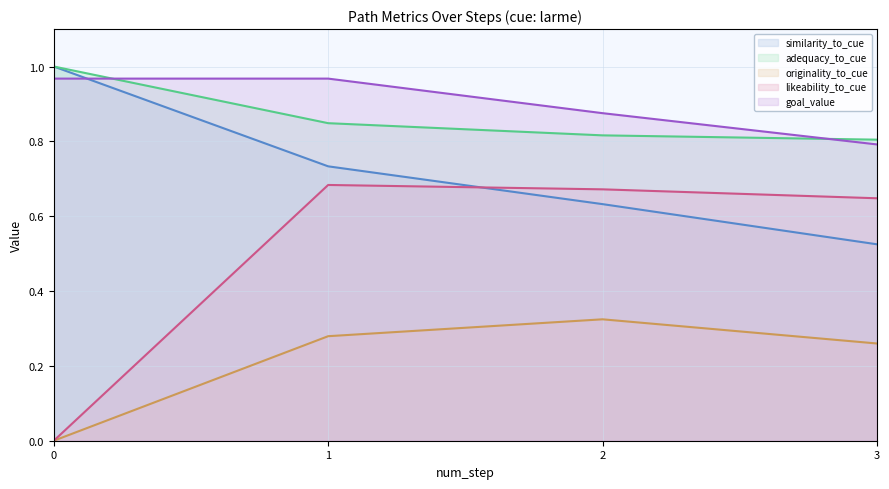

Which has a higher value, 3 or 2?

2